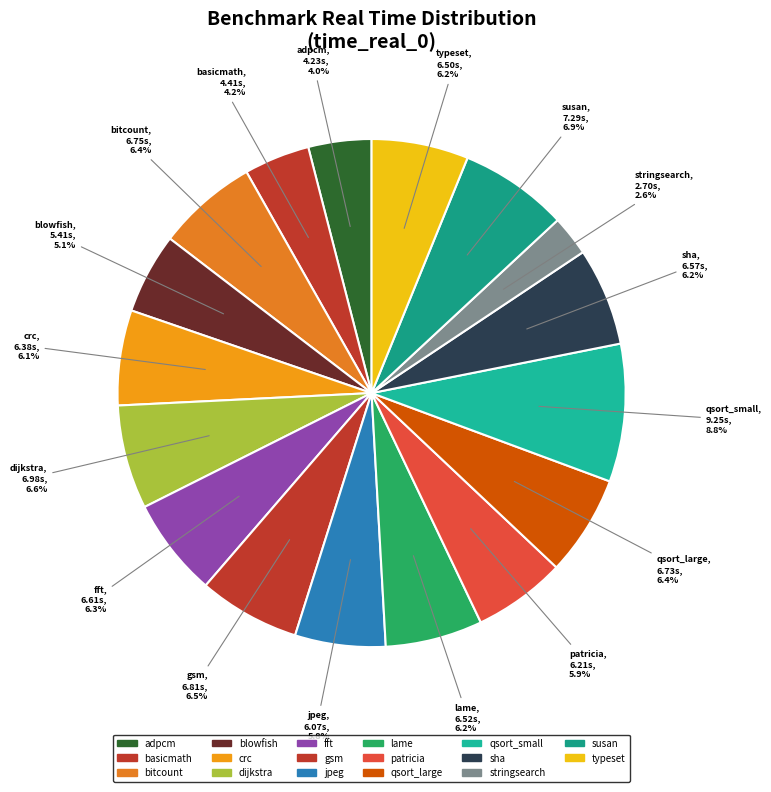

Which category has the smallest portion of the pie?

stringsearch